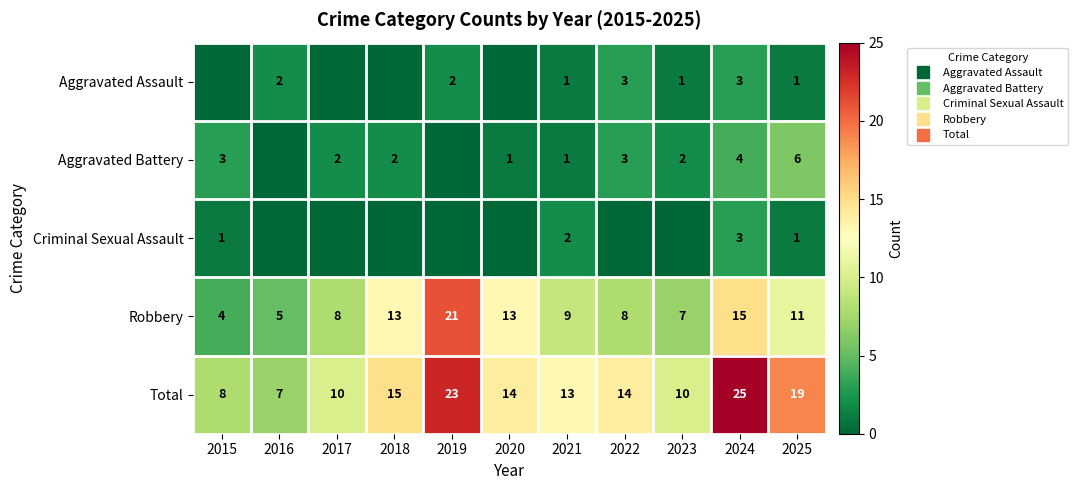

What is the difference between the second highest and second lowest values in the Aggravated Battery series?

4